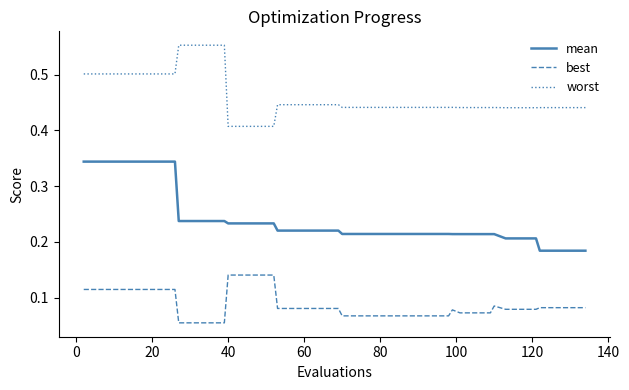

True or false: best and worst cross at least once.

False